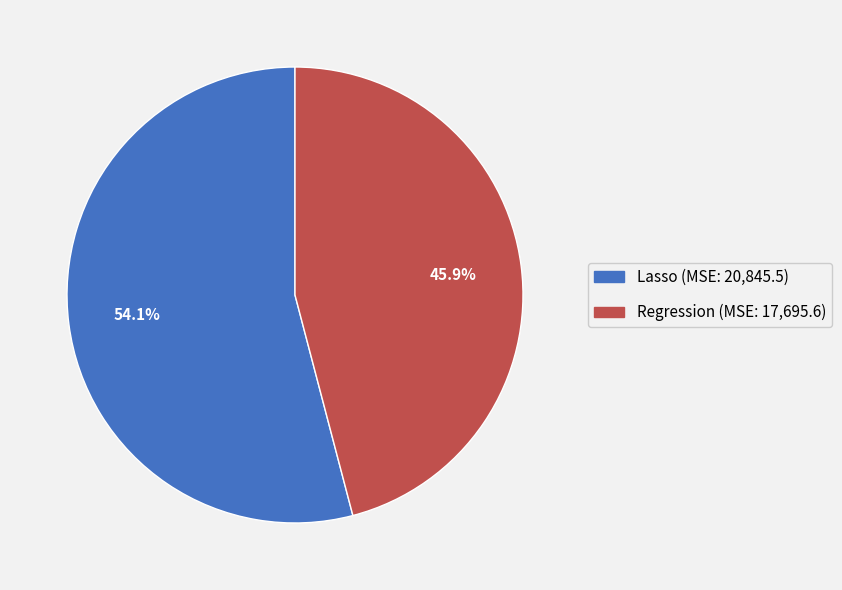

Which has a higher value, Lasso or Regression?

Lasso